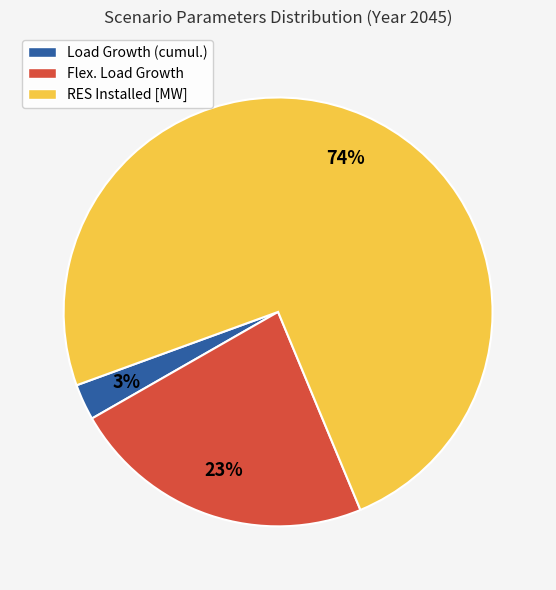

Does any single category account for the majority?

Yes